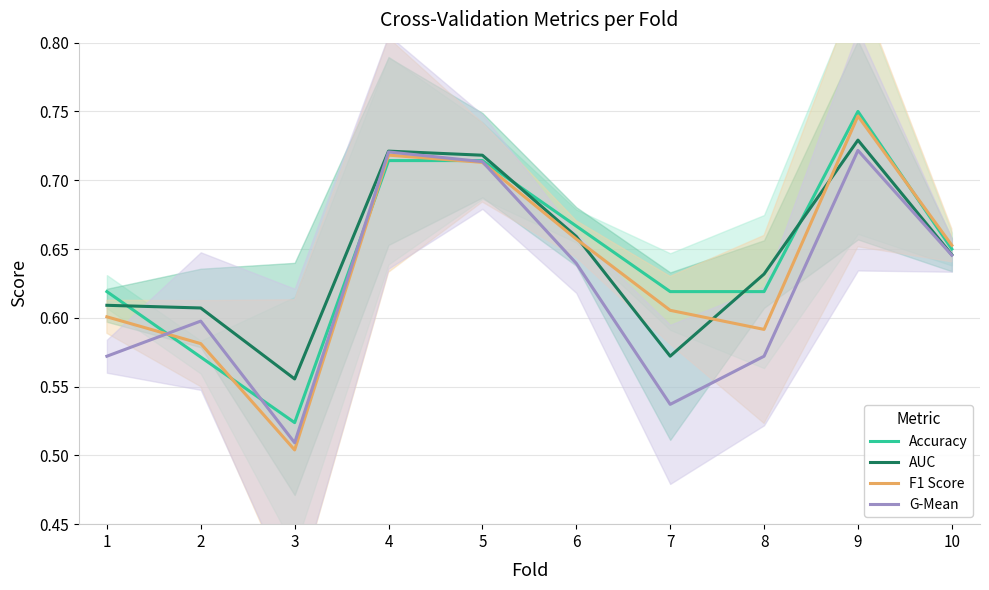

Is this an area chart (filled region under the line)?

No